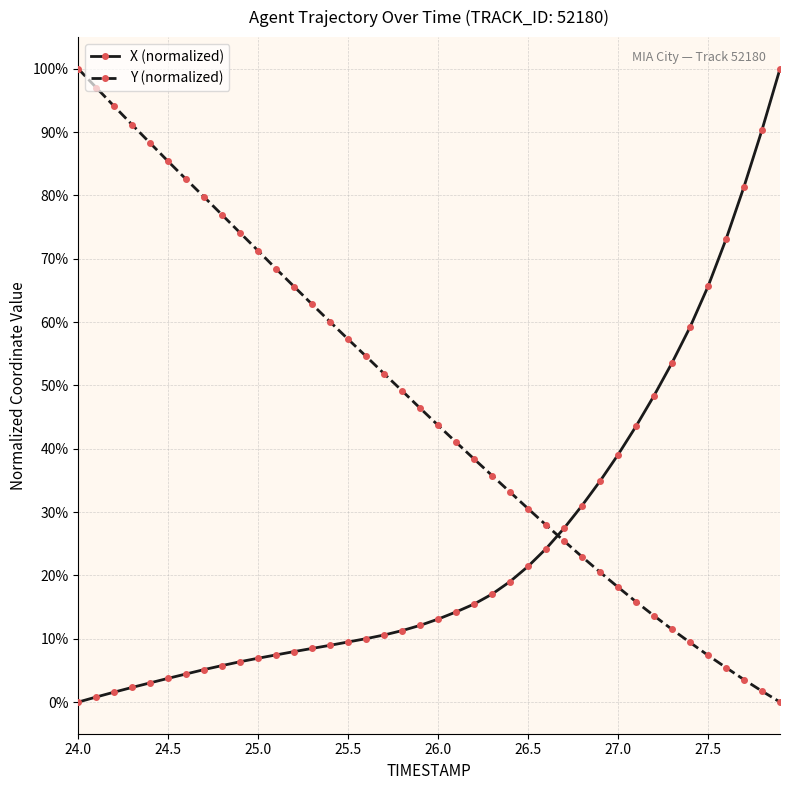

Which series ends up on top after the final intersection of X (normalized) and Y (normalized)?

X (normalized)